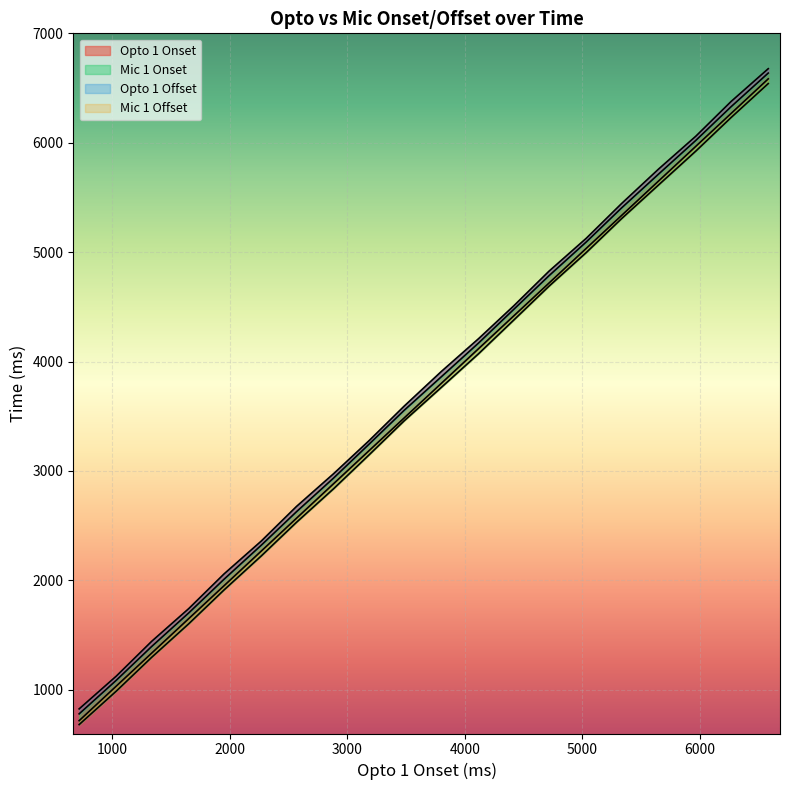

What is the total value across all series at 5334?

21485.0